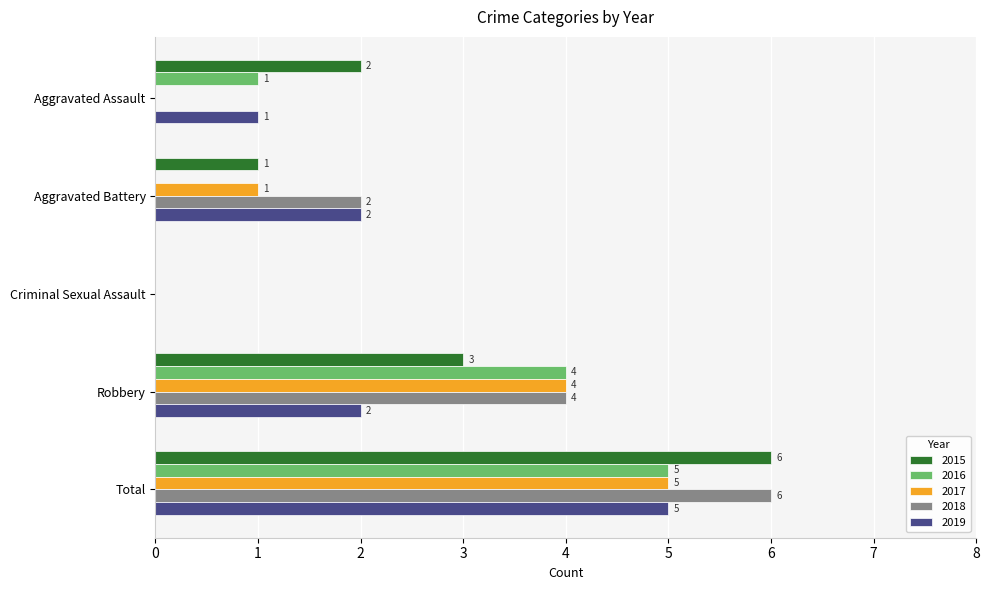

How many 2017 values are between 0 and 4?

4